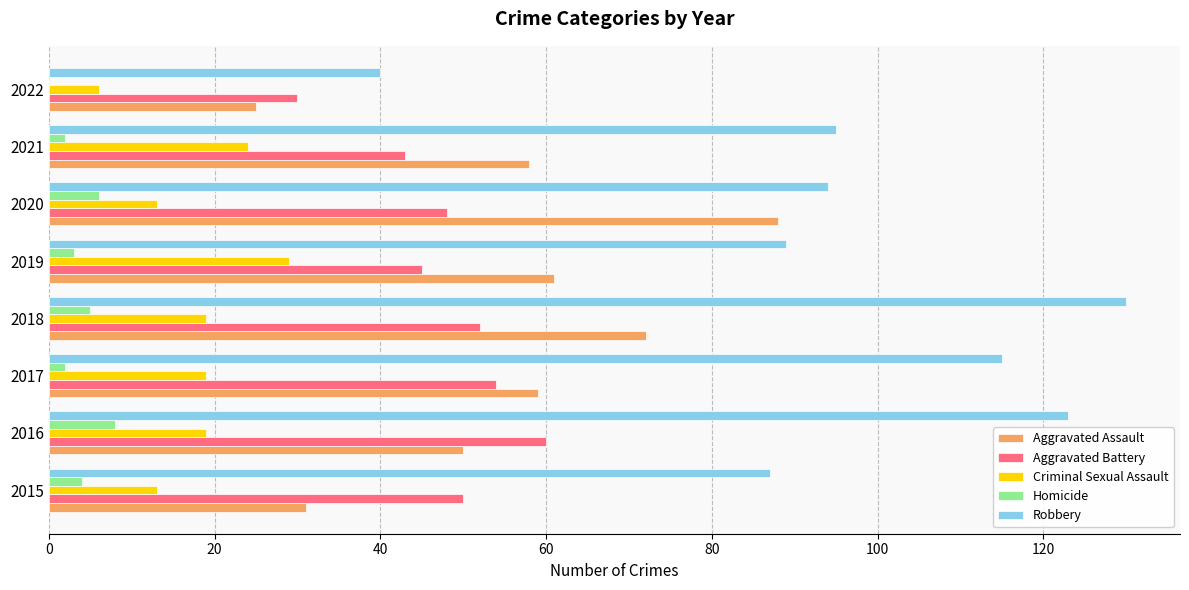

Which series has the largest total across all categories?

Robbery